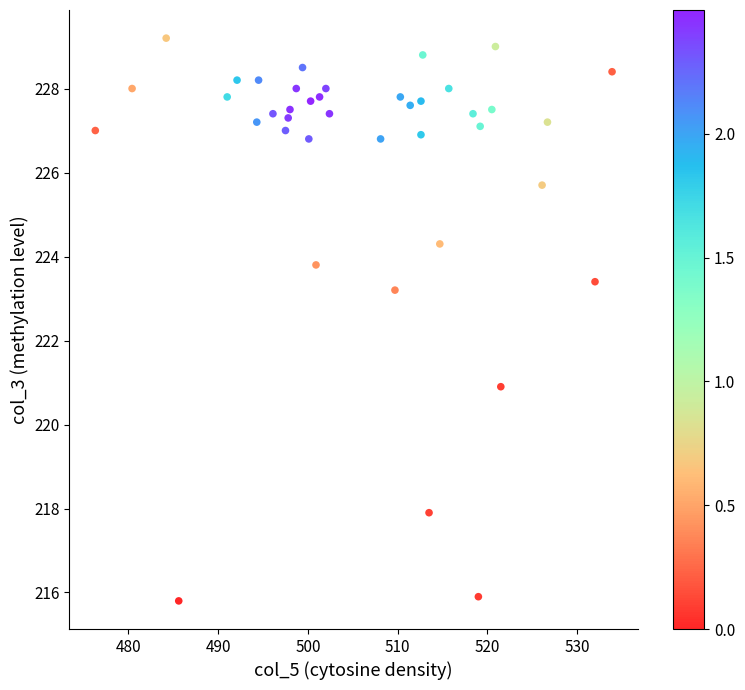

What is the range of X values (max minus min)?

57.6